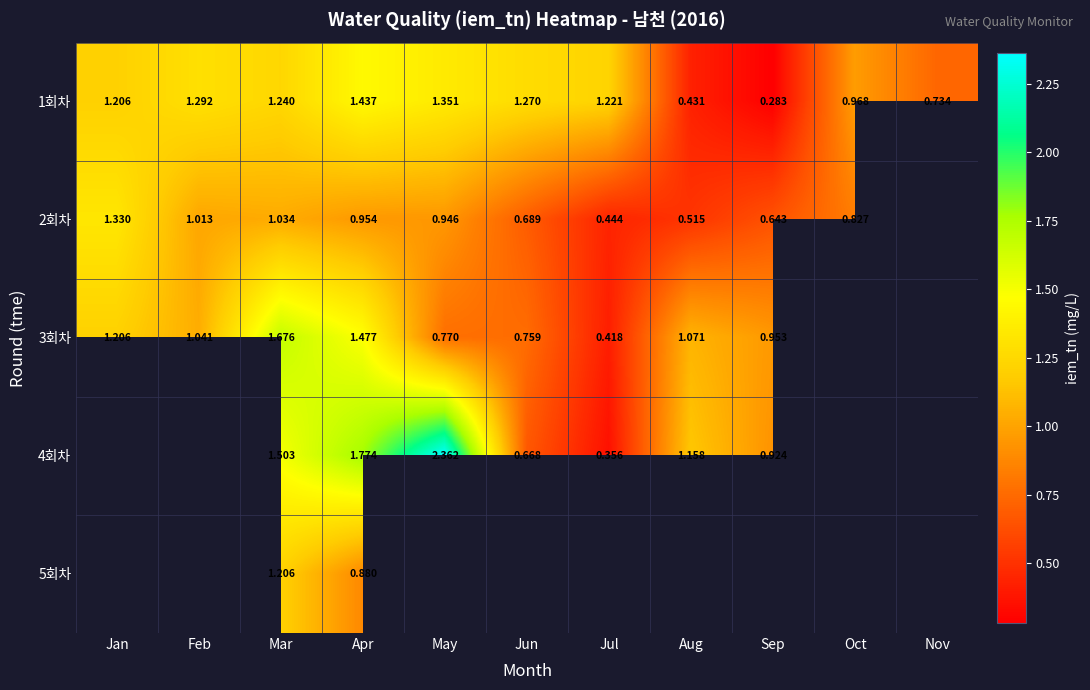

At which category does the chart reach its peak across all series?

May